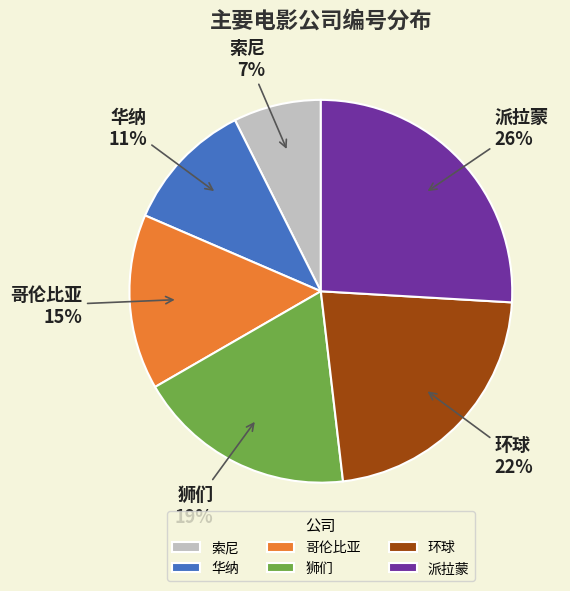

Is the sum of 派拉蒙 and 狮们 greater than half?

No